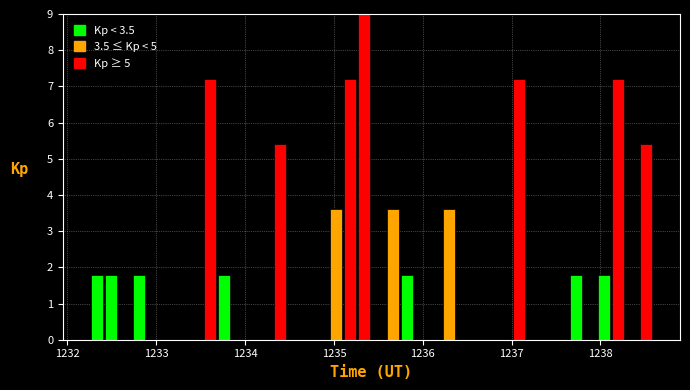

Read against the x-axis, roughly where is the centre of the tallest bar?

1235.3